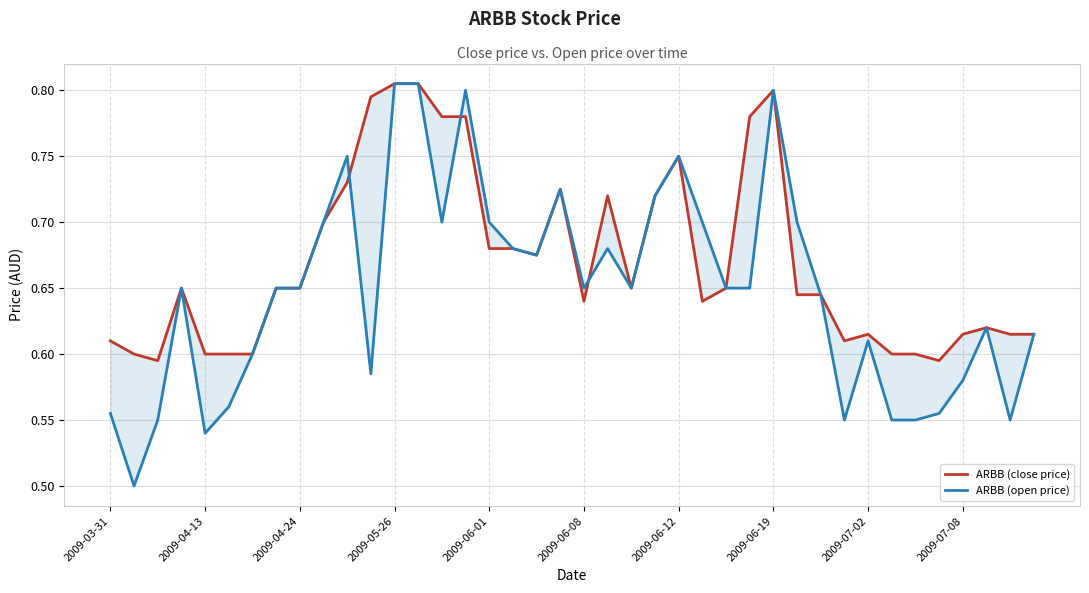

Is it true that ARBB (open price) equals 0.7 at 2009-06-01?

True